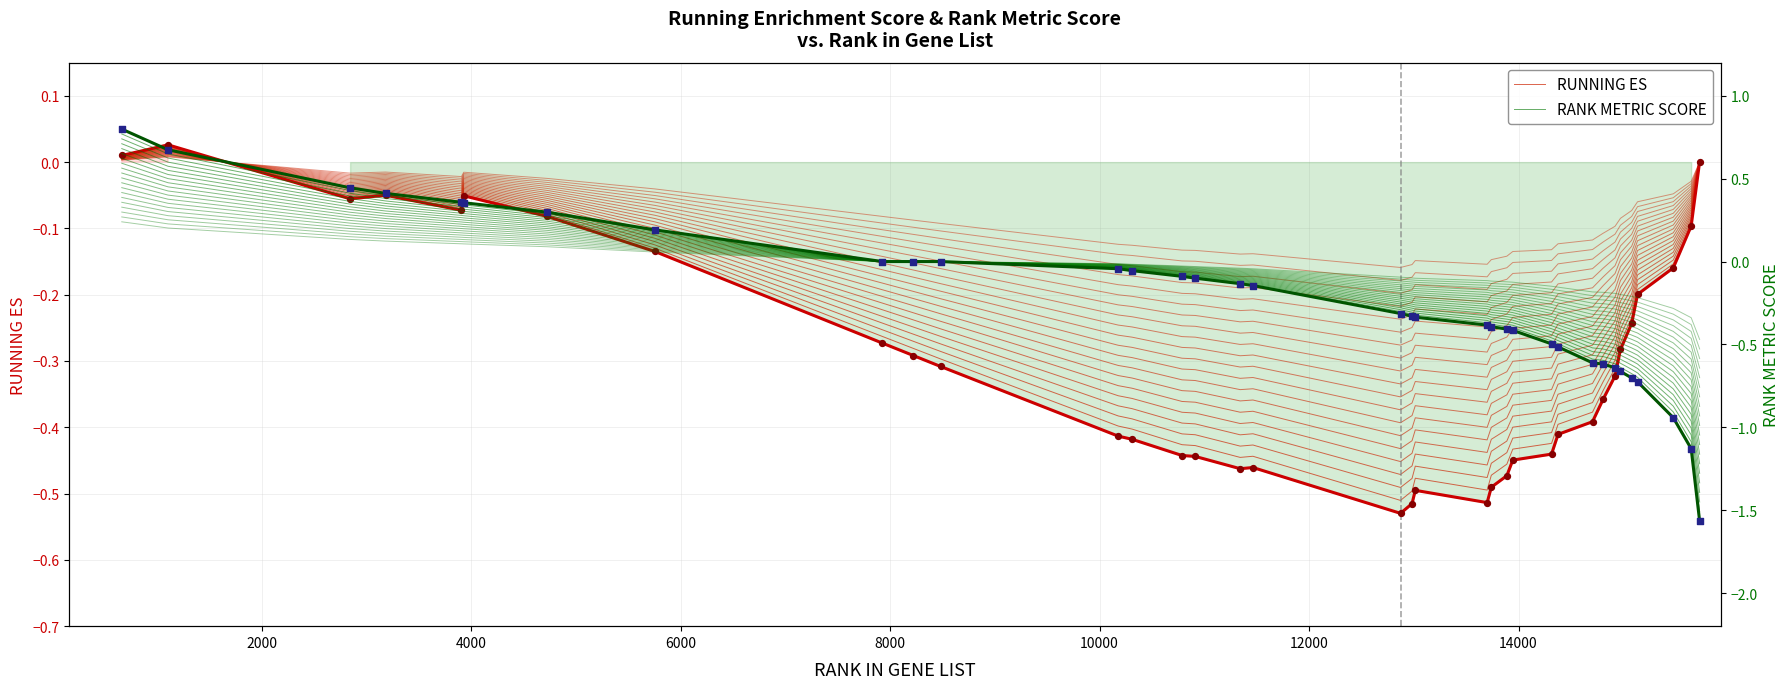

Is the value of RUNNING ES at 18 greater than the value of RANK METRIC SCORE at 10000?

No